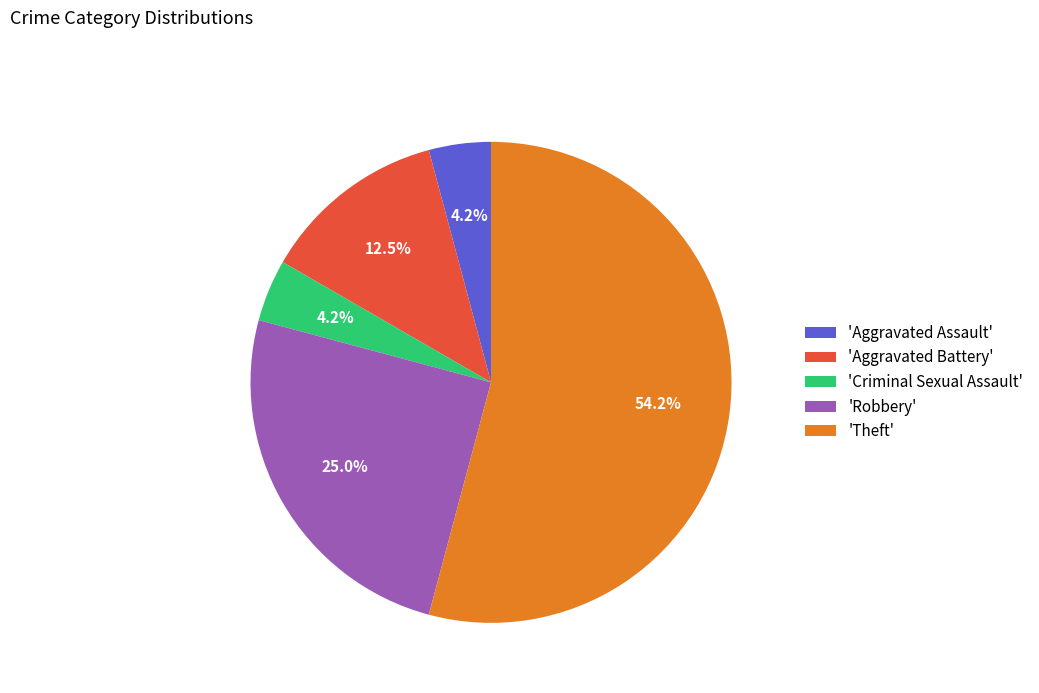

Does 'Criminal Sexual Assault' represent more than half of the total?

No